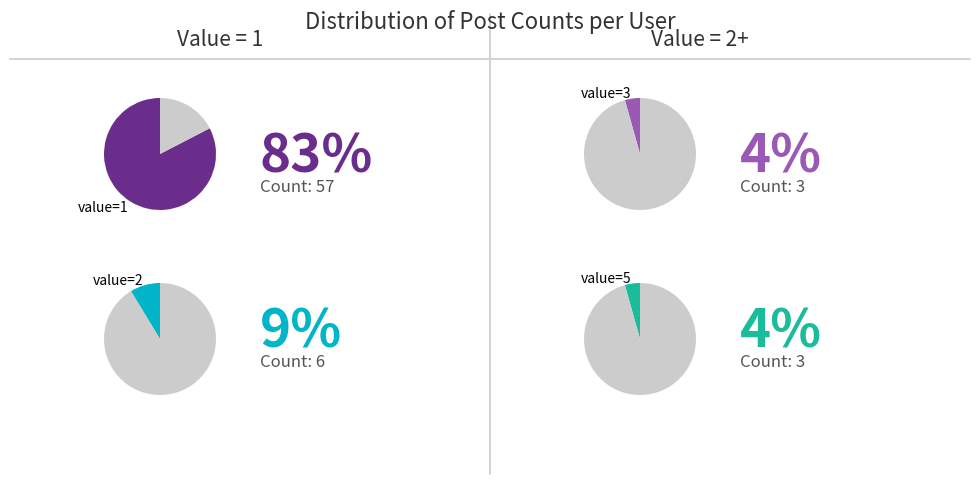

To the nearest percent, what is the combined percentage of 3 and 5?

9%